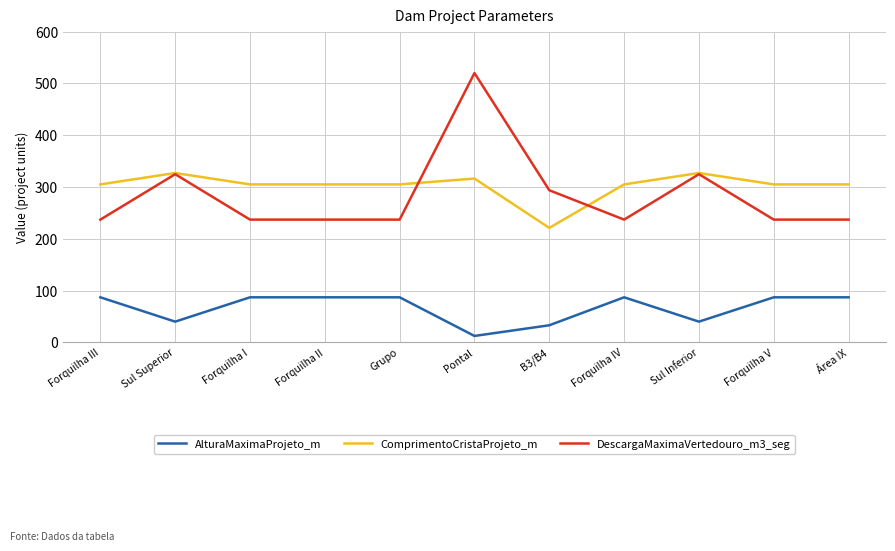

What is the sum of all AlturaMaximaProjeto_m values?

734.4